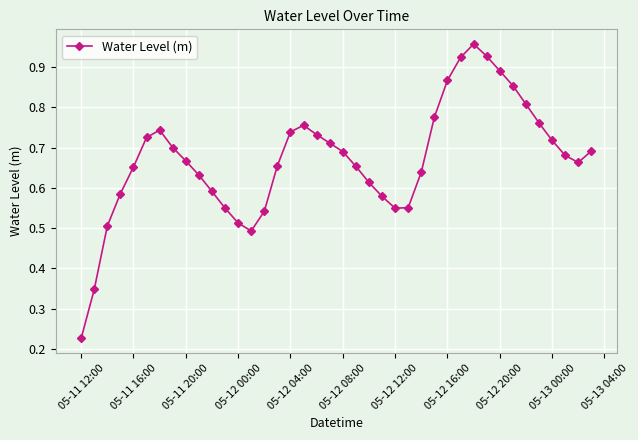

How many interior local peaks (higher than both neighbors) does the data have?

3